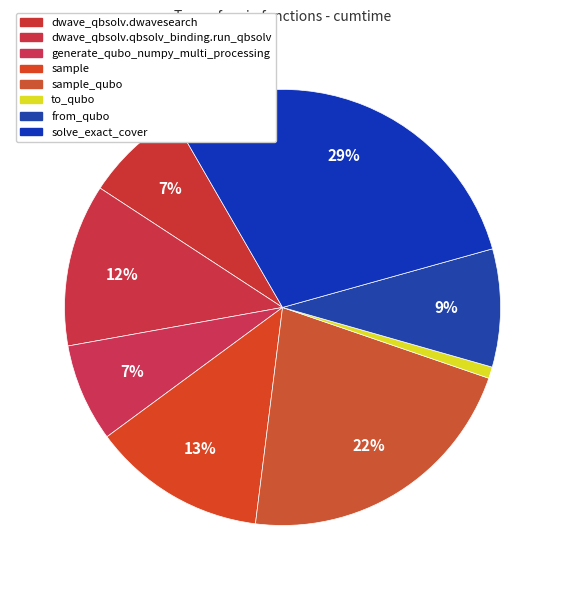

Rank the categories by value from highest to lowest.

solve_exact_cover, sample_qubo, sample, dwave_qbsolv.qbsolv_binding.run_qbsolv, from_qubo, dwave_qbsolv.dwavesearch, generate_qubo_numpy_multi_processing, to_qubo